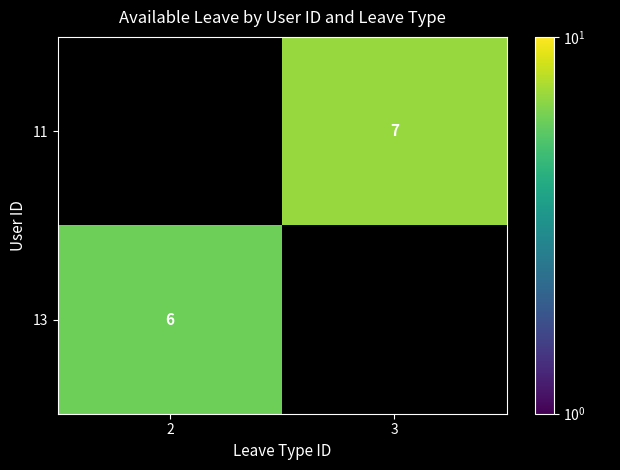

How many data points does each series have?

2